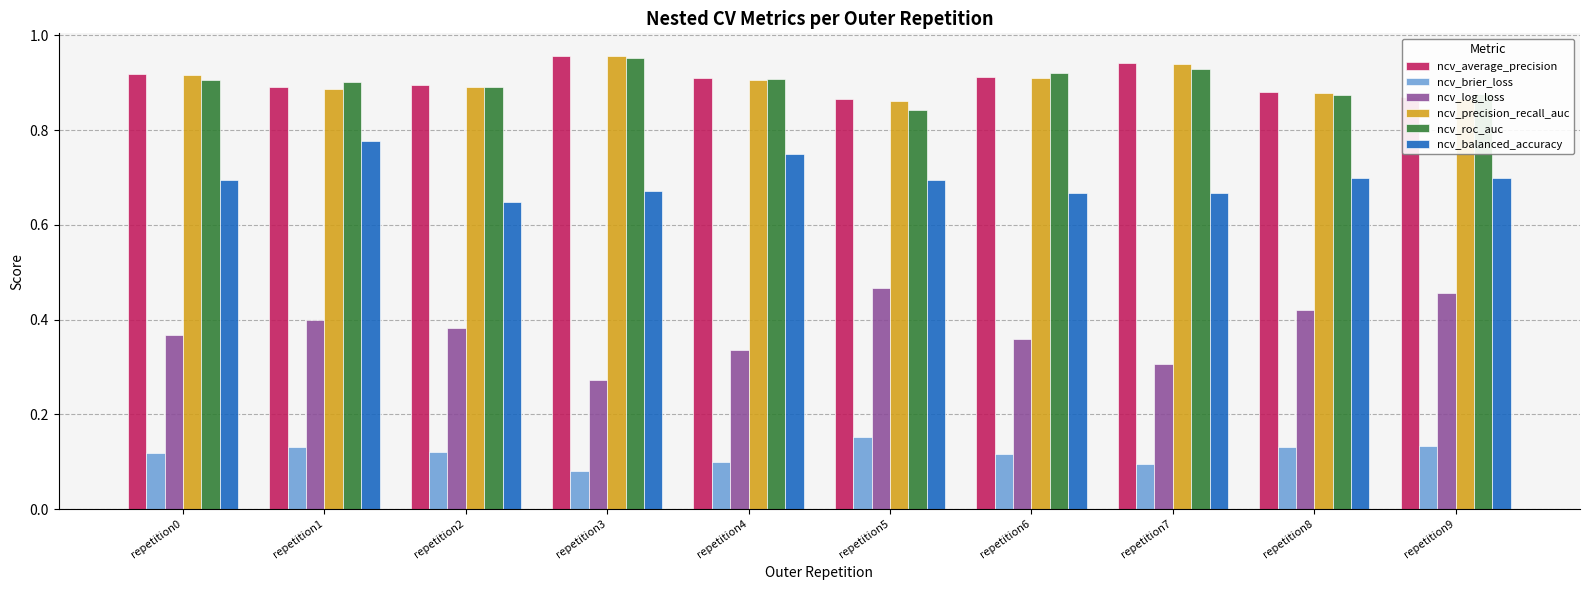

How many bars are there in each group?

6